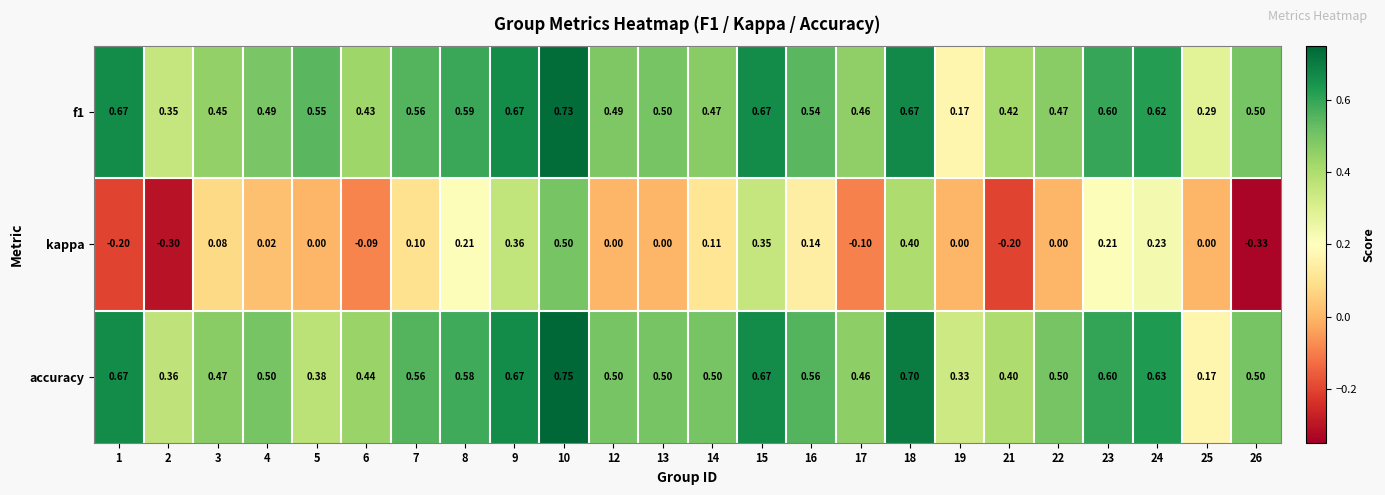

Which series changed the most between 4 and 15?

kappa